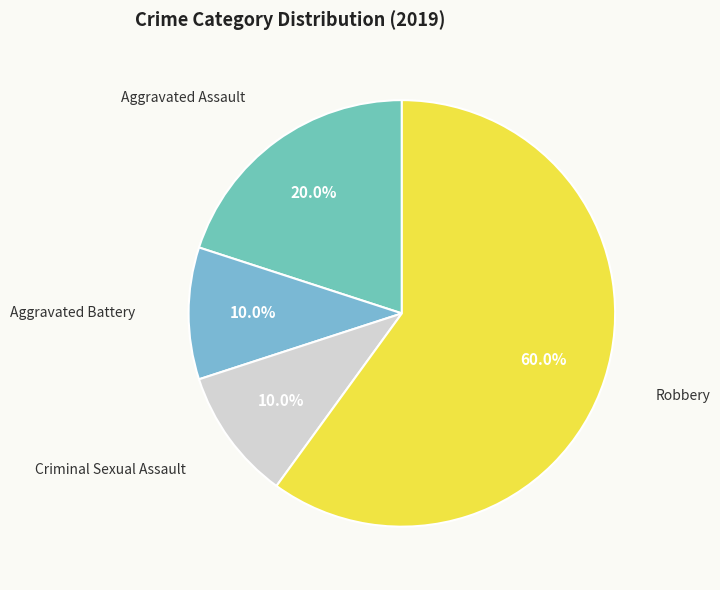

What is the smallest slice in the pie chart?

Aggravated Battery